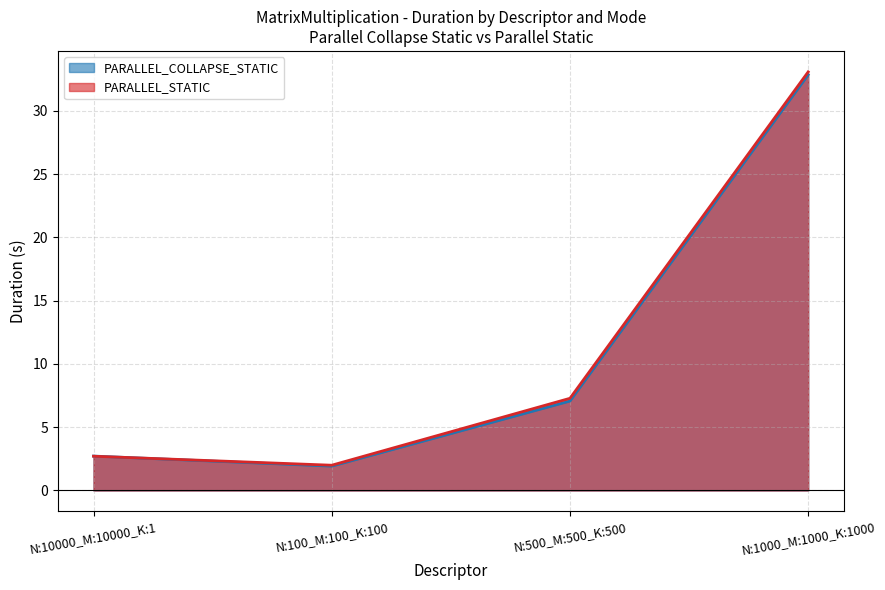

Reading left to right, extract all data points from this chart.

PARALLEL_COLLAPSE_STATIC: N:10000_M:10000_K:1=2.7	N:100_M:100_K:100=1.9	N:500_M:500_K:500=7.1	N:1000_M:1000_K:1000=32.8
PARALLEL_STATIC: N:10000_M:10000_K:1=2.7	N:100_M:100_K:100=2.0	N:500_M:500_K:500=7.3	N:1000_M:1000_K:1000=33.1